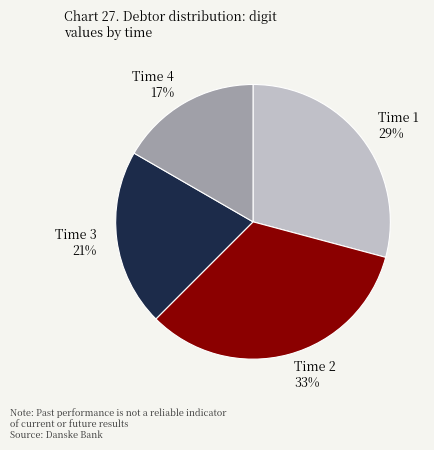

Which category has the smallest portion of the pie?

Time 4